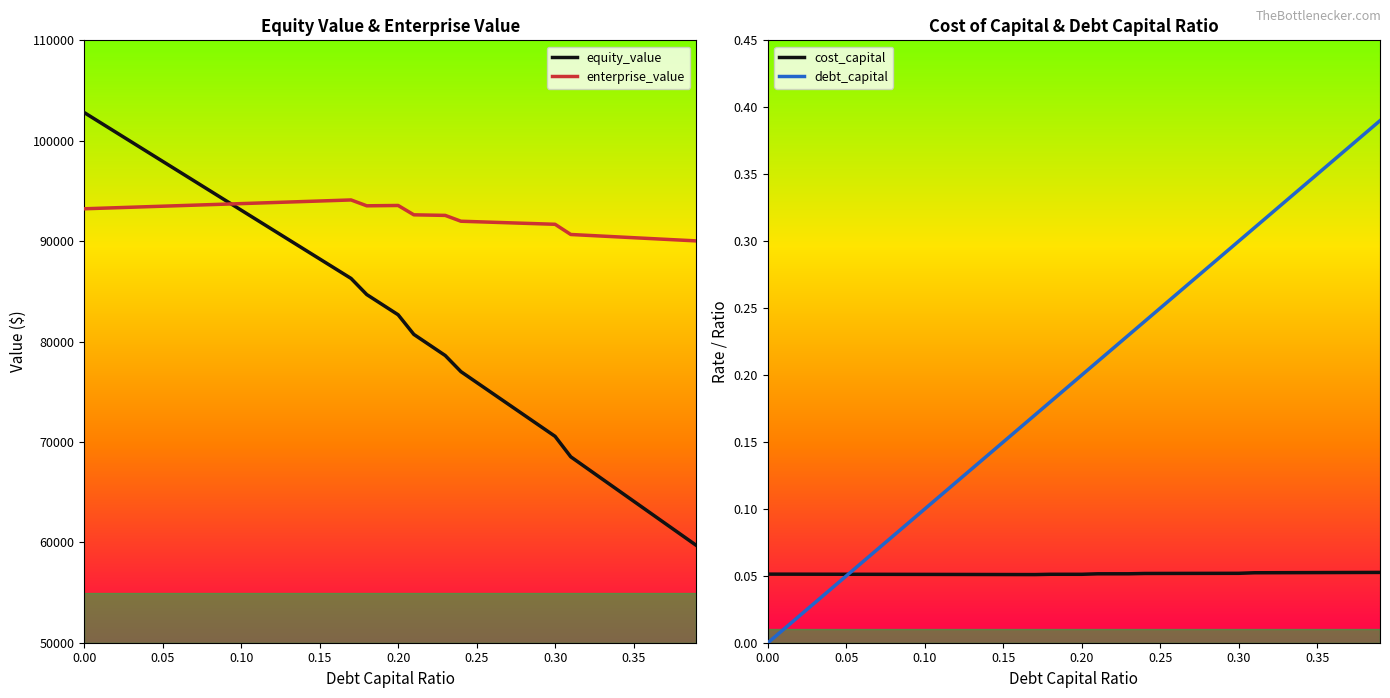

True or false: enterprise_value has more than 2 points higher than both neighbors.

False